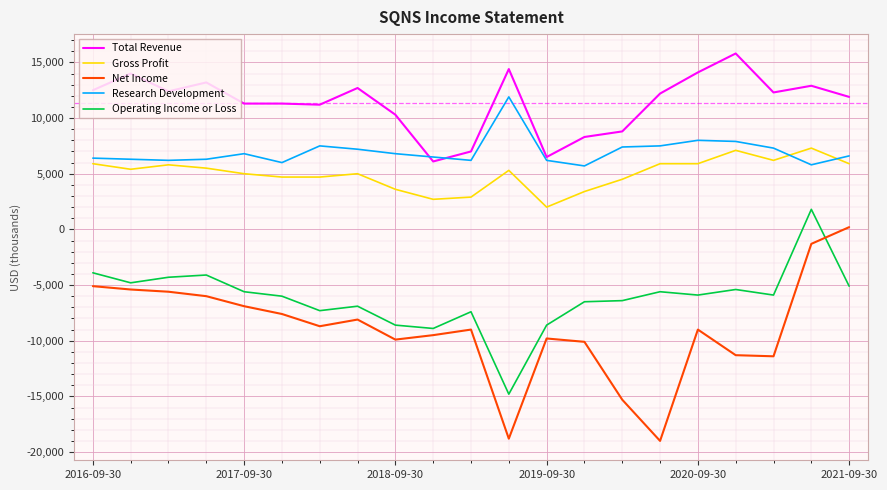

Which series has the largest total across all categories?

Total Revenue